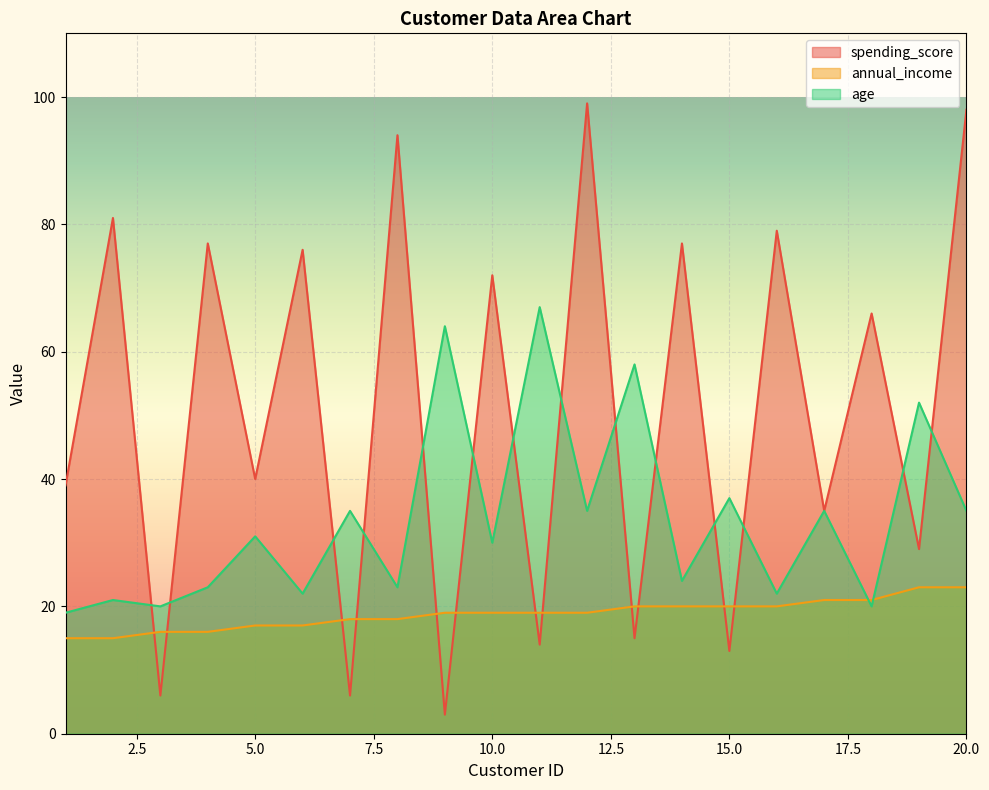

Count the number of categories in the chart.

20